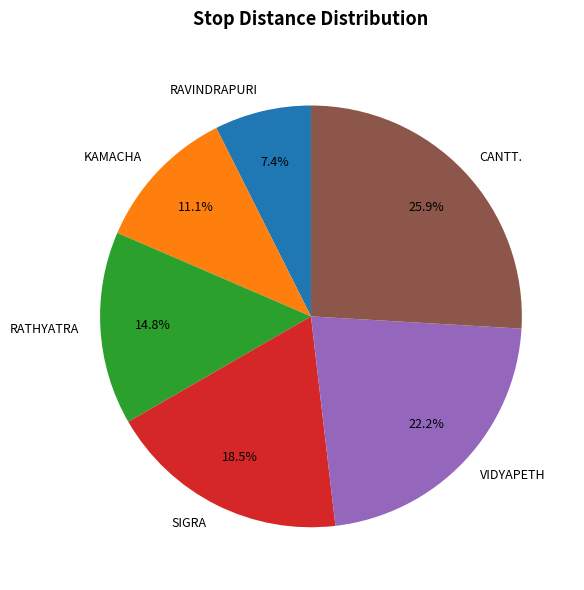

What is the largest slice in the pie chart?

CANTT.